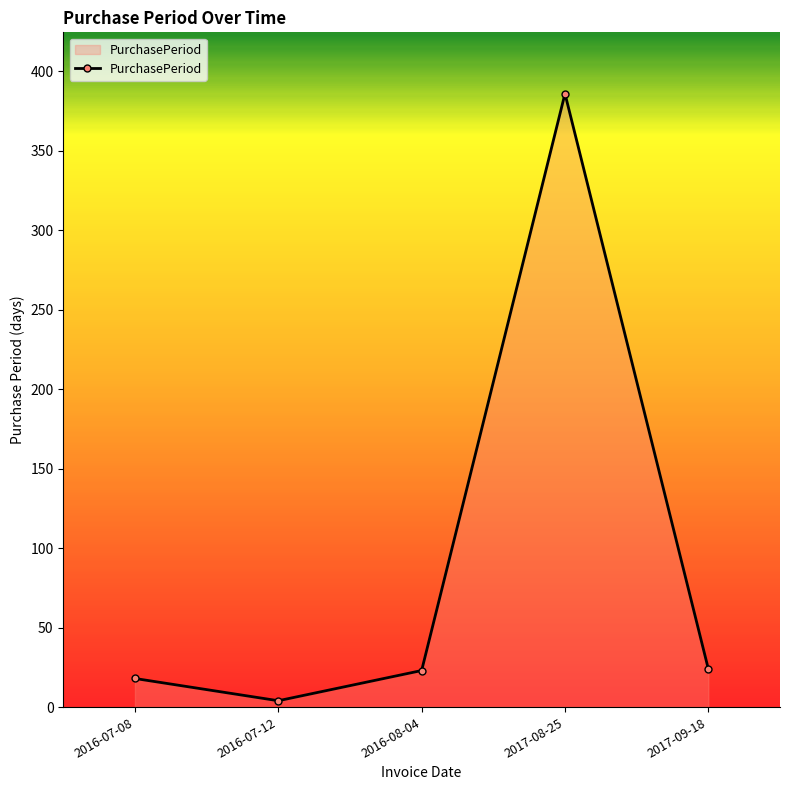

Does the chart display data point markers on the line(s)?

Yes